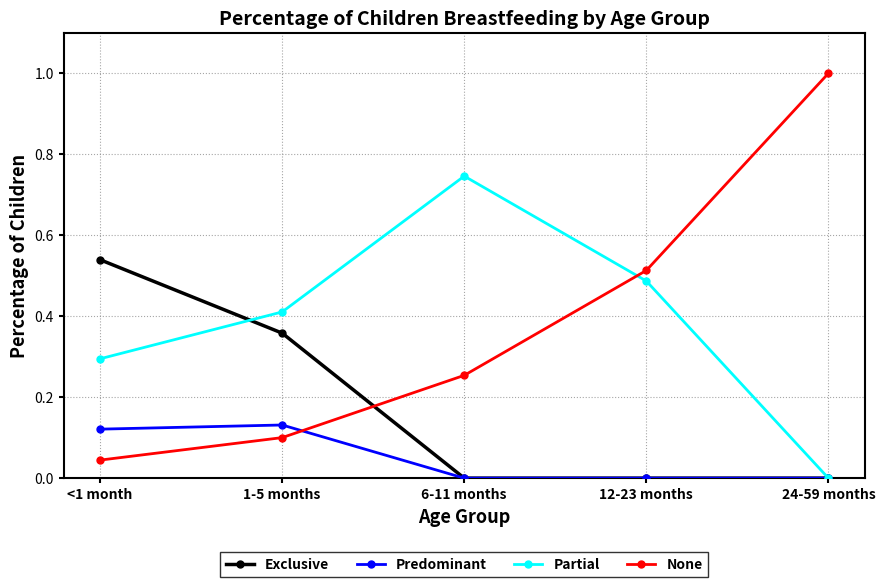

Rank the categories by Partial value from highest to lowest.

6-11 months, 12-23 months, 1-5 months, <1 month, 24-59 months